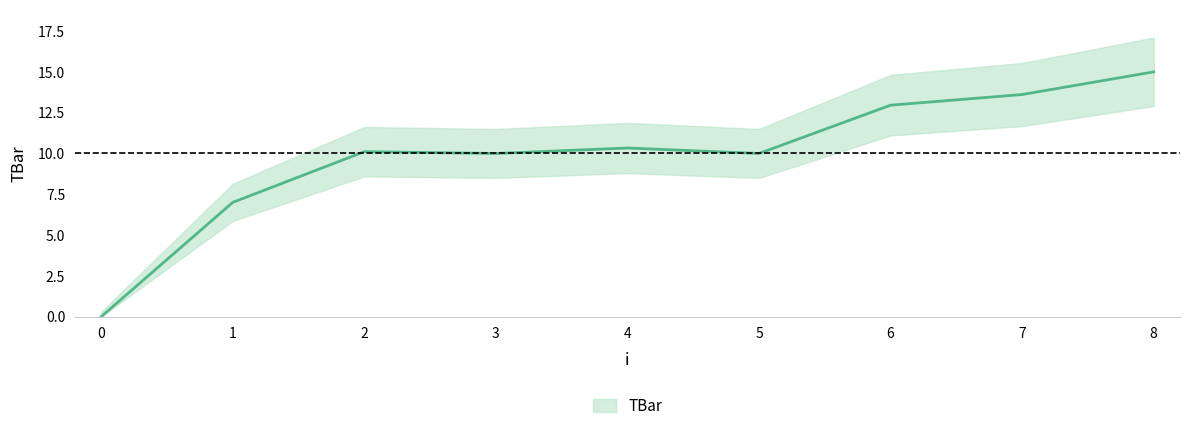

True or false: there are more than 0 points higher than both neighbors.

True